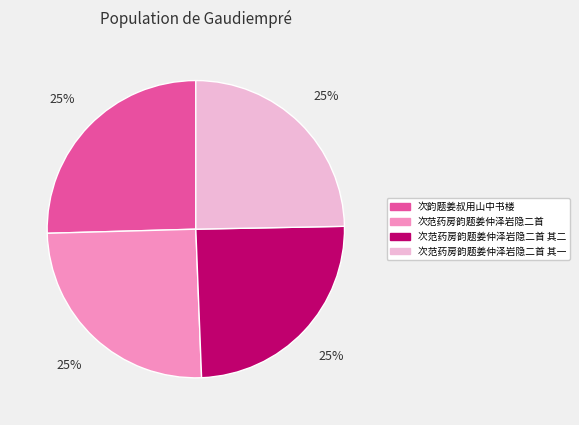

To the nearest percent, what is the combined percentage of 次范药房韵题姜仲泽岩隐二首 其一 and 次范药房韵题姜仲泽岩隐二首?

50%